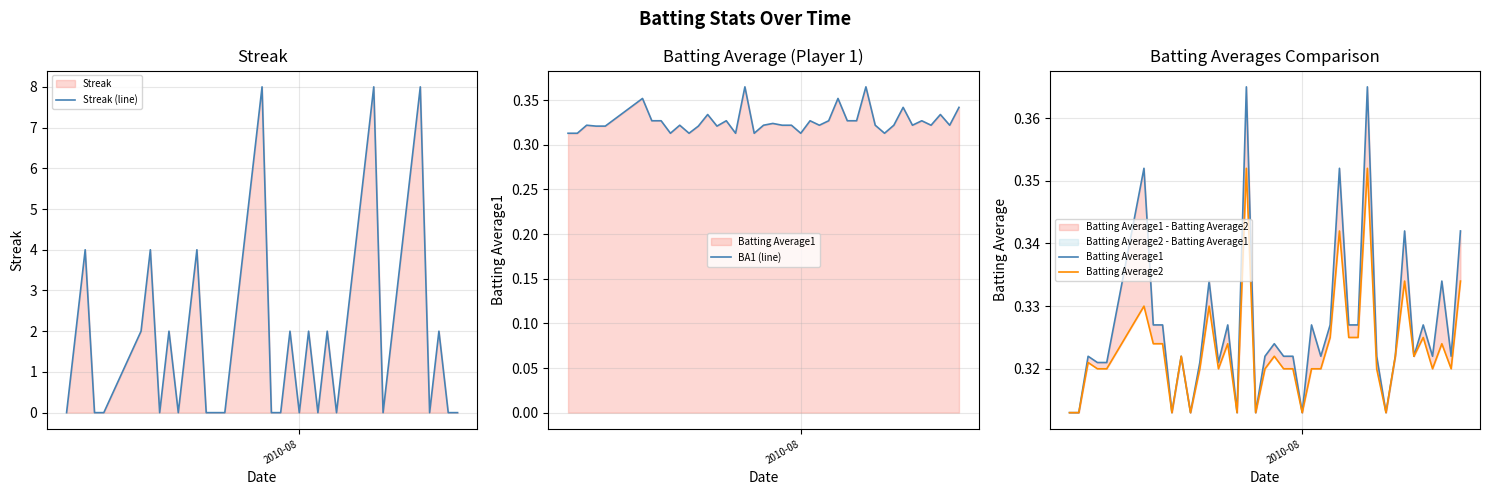

What is the maximum value for Streak (line)?

8